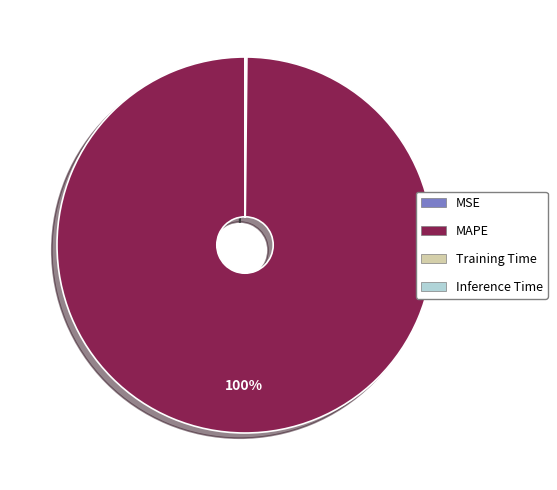

What percentage is the MAPE slice, to the nearest percent?

100%